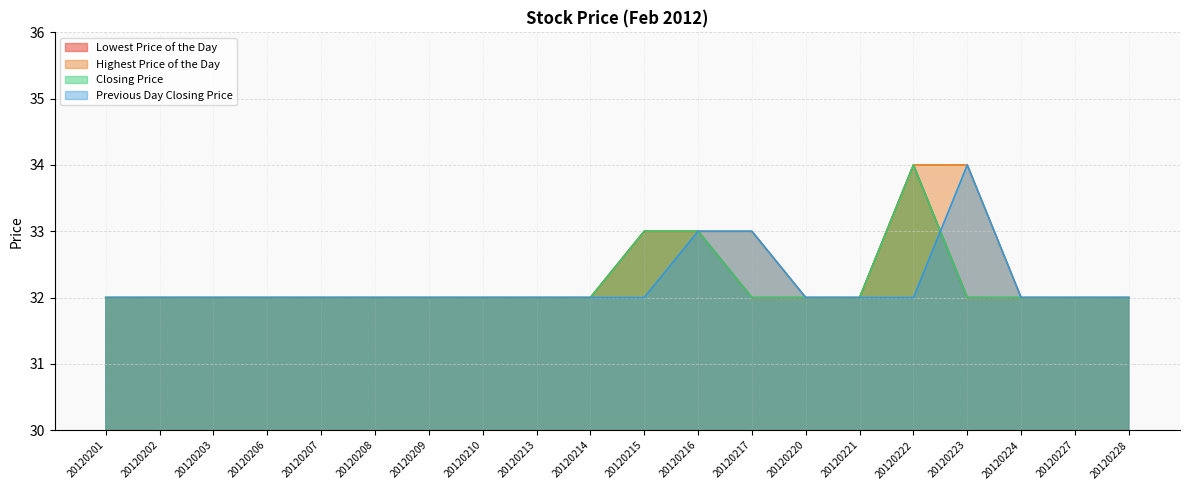

How many interior local peaks does the Closing Price series have?

1